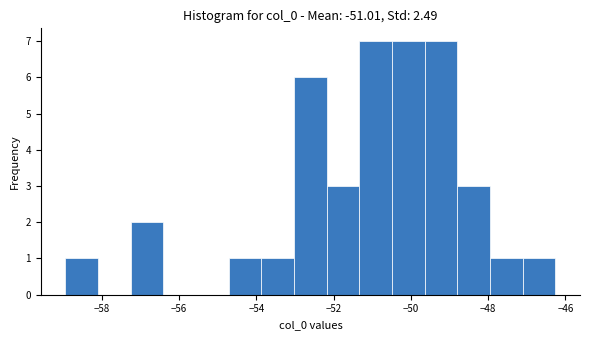

Reading left to right, list every bar in this chart as the range it spans on the x-axis followed by its height. Neither the bar edges nor the heights are printed on the chart, so give them approximately, as read against the axes.

-59.0 to -58.0: 1
-58.0 to -57.2: 0
-57.2 to -56.4: 2
-56.4 to -55.6: 0
-55.6 to -54.8: 0
-54.8 to -53.8: 1
-53.8 to -53.0: 1
-53.0 to -52.2: 6
-52.2 to -51.4: 3
-51.4 to -50.4: 7
-50.4 to -49.6: 7
-49.6 to -48.8: 7
-48.8 to -48.0: 3
-48.0 to -47.2: 1
-47.2 to -46.2: 1